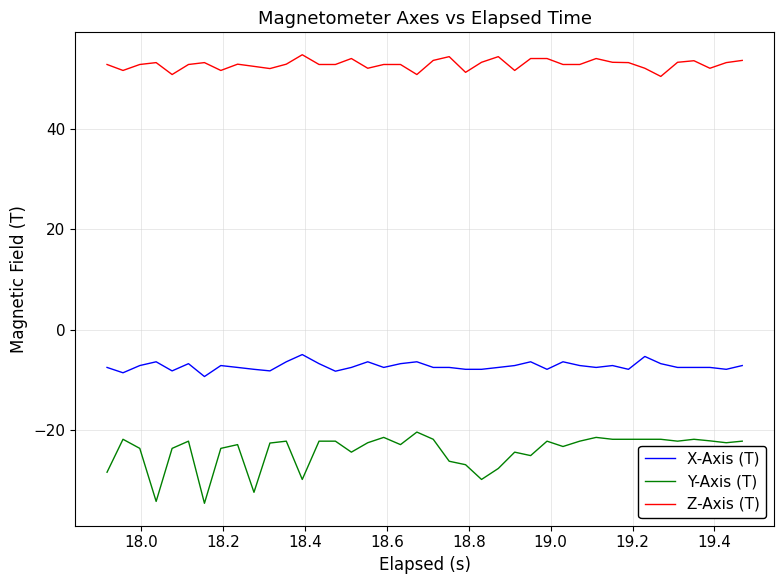

Which series has the largest total across all categories?

Z-Axis (T)